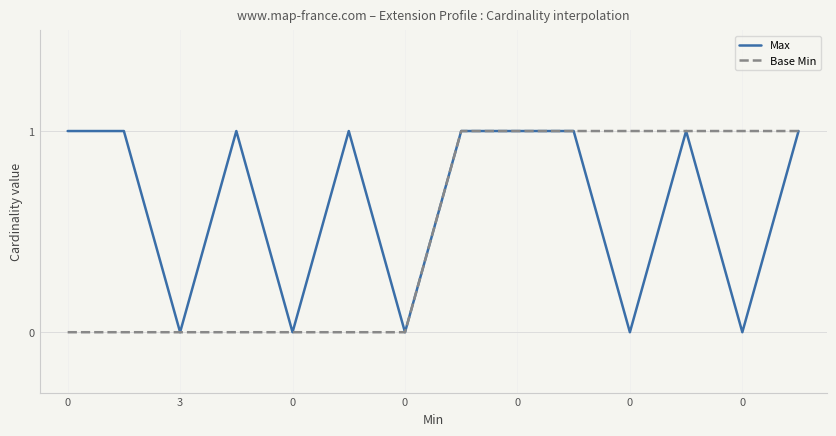

Rank the series by their average value, from lowest to highest.

Base Min, Max